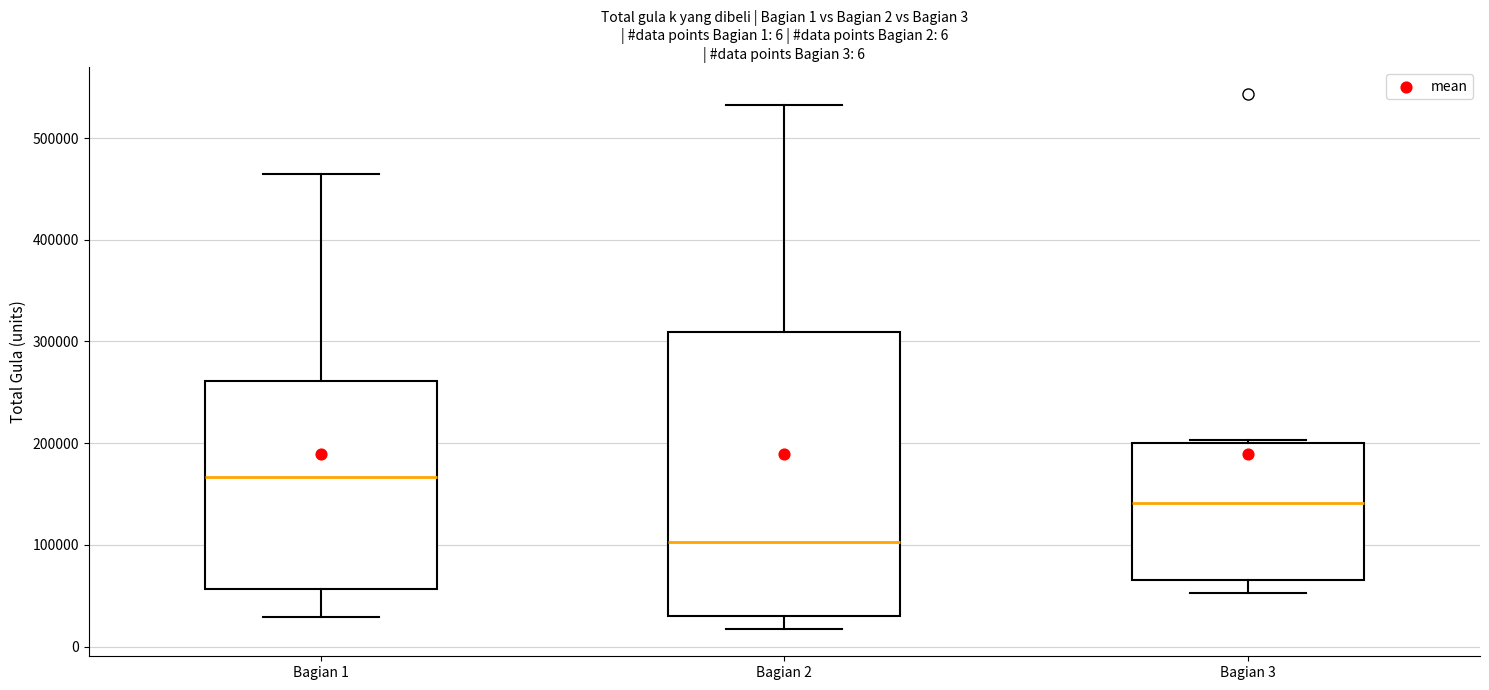

Which box has the lowest median line?

Bagian 2